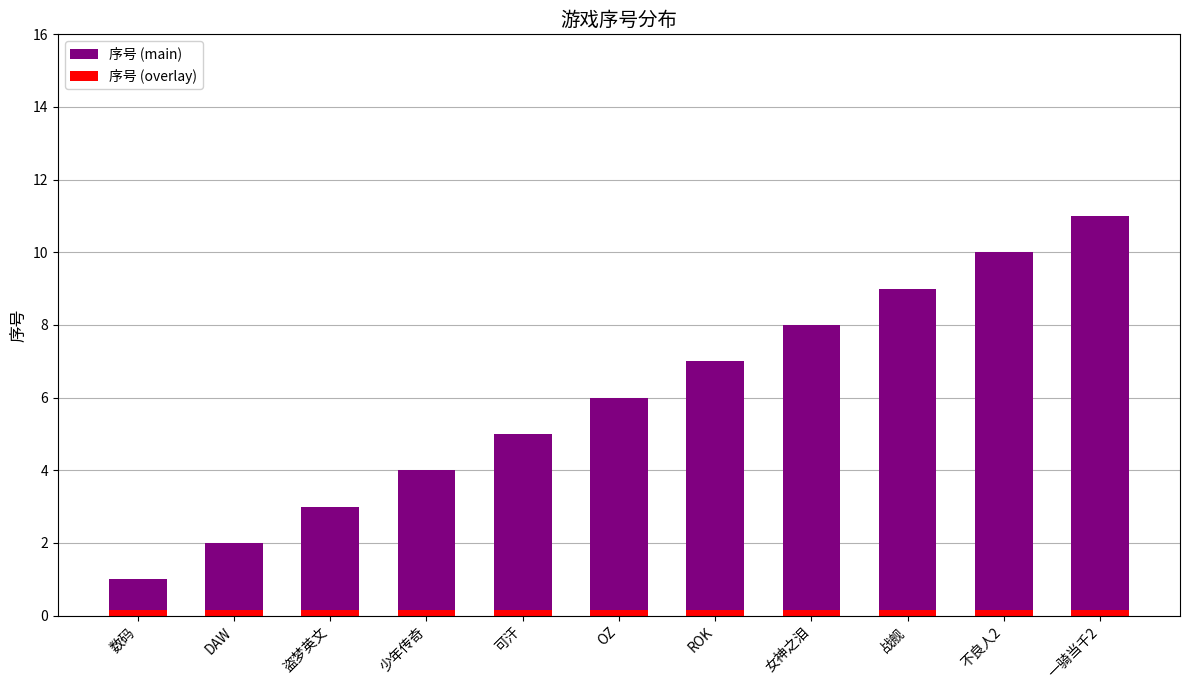

At which category does the chart reach its minimum across all series?

数码